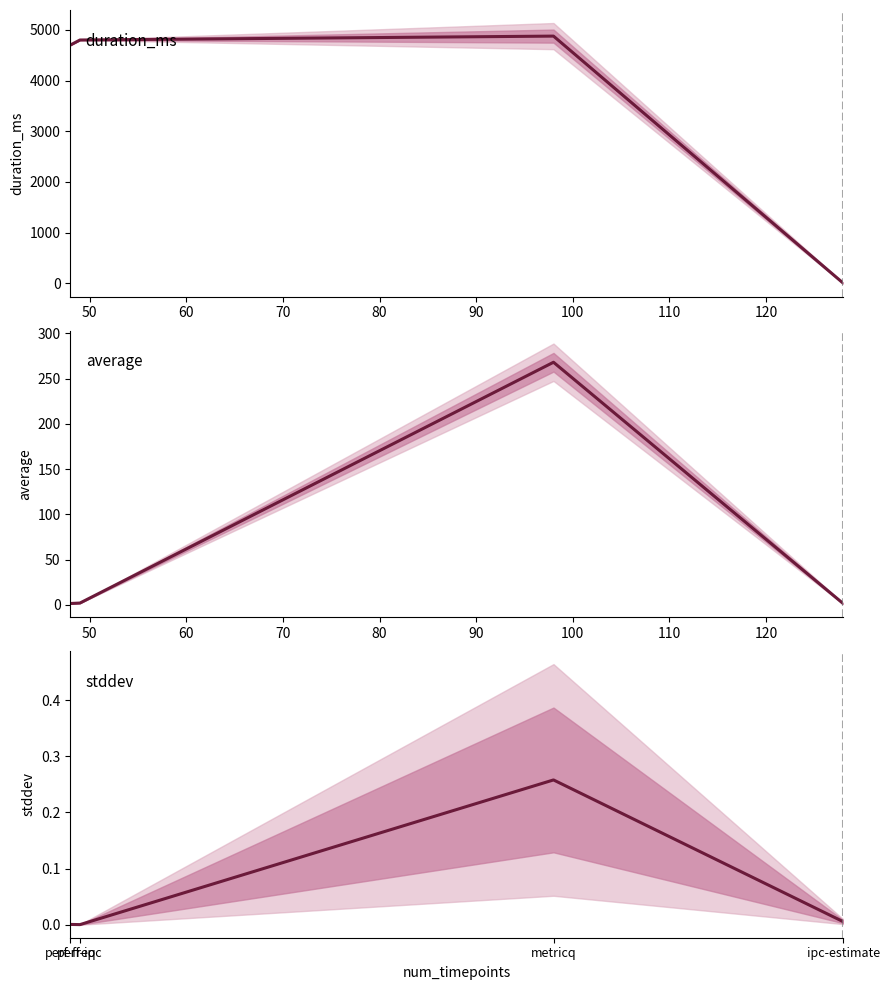

In stddev, how many points are higher than both neighbors (excluding endpoints)?

1